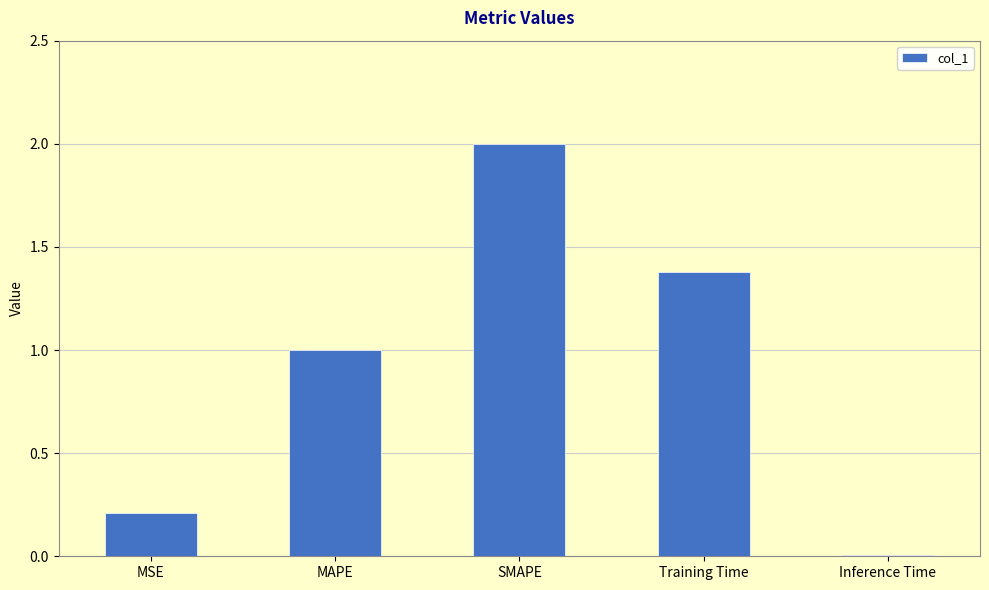

What is the label of the 2nd bar from the right?

Training Time